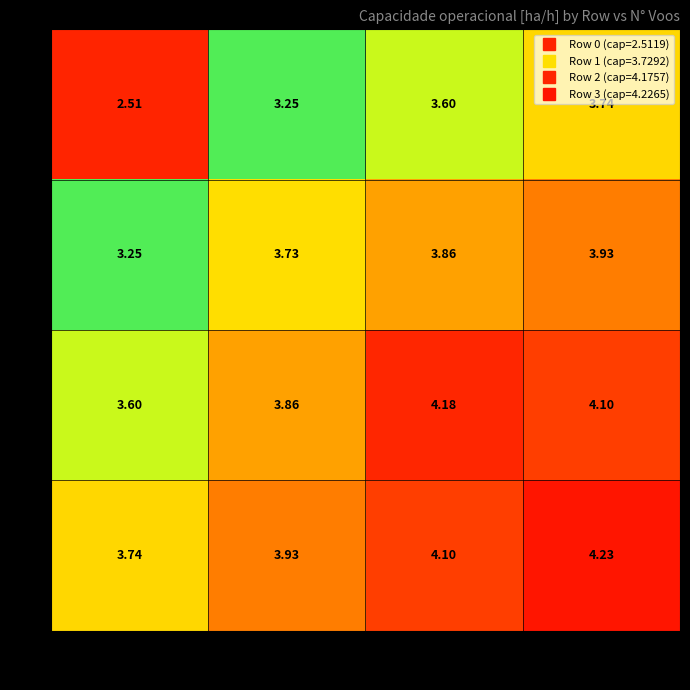

Is the value of 3 at 260 greater than the value of 1 at 260?

Yes